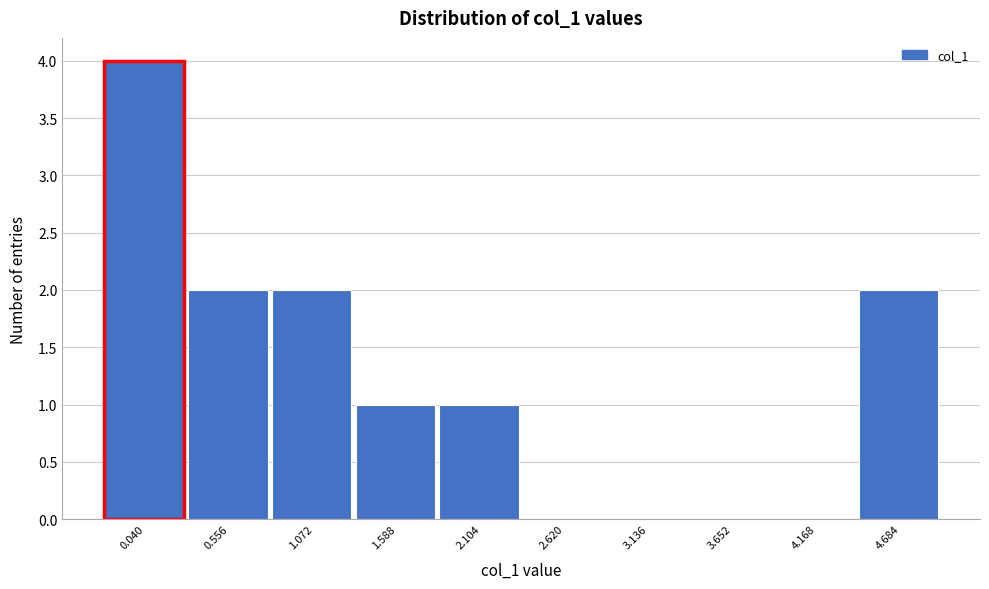

Reading left to right, list all the values displayed in this chart.

0.040=4	0.556=2	1.072=2	1.588=1	2.104=1	2.620=0	3.136=0	3.652=0	4.168=0	4.684=2